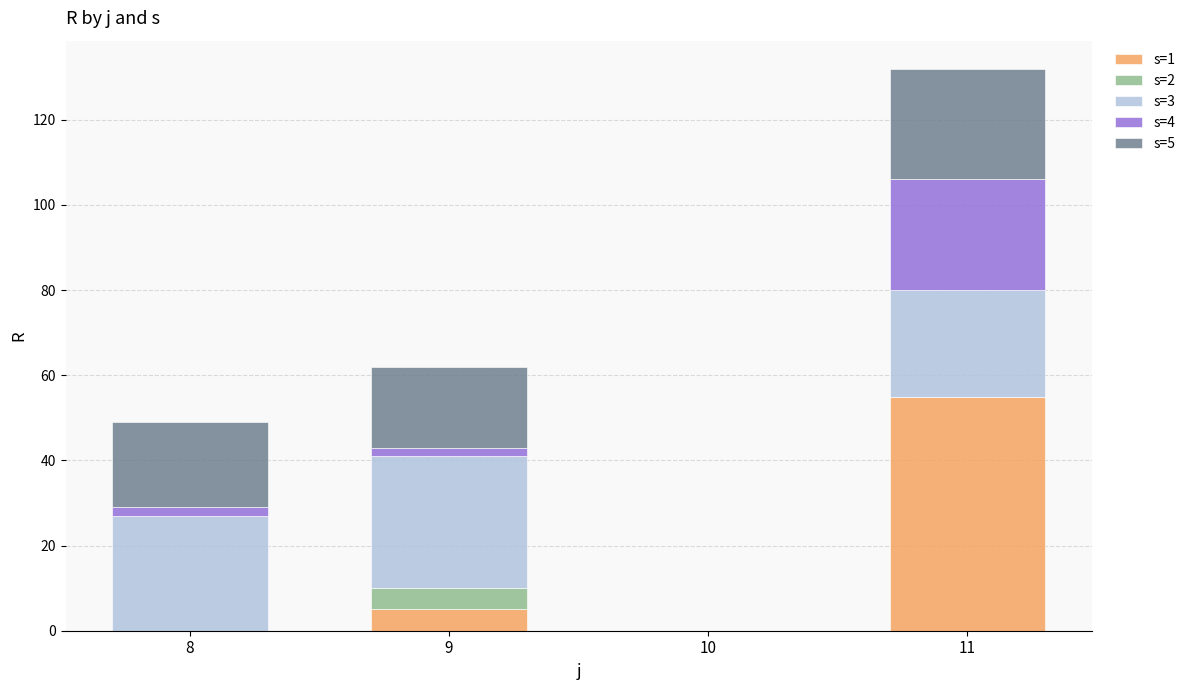

True or false: s=1 has a value of 30.4 at 11.

False